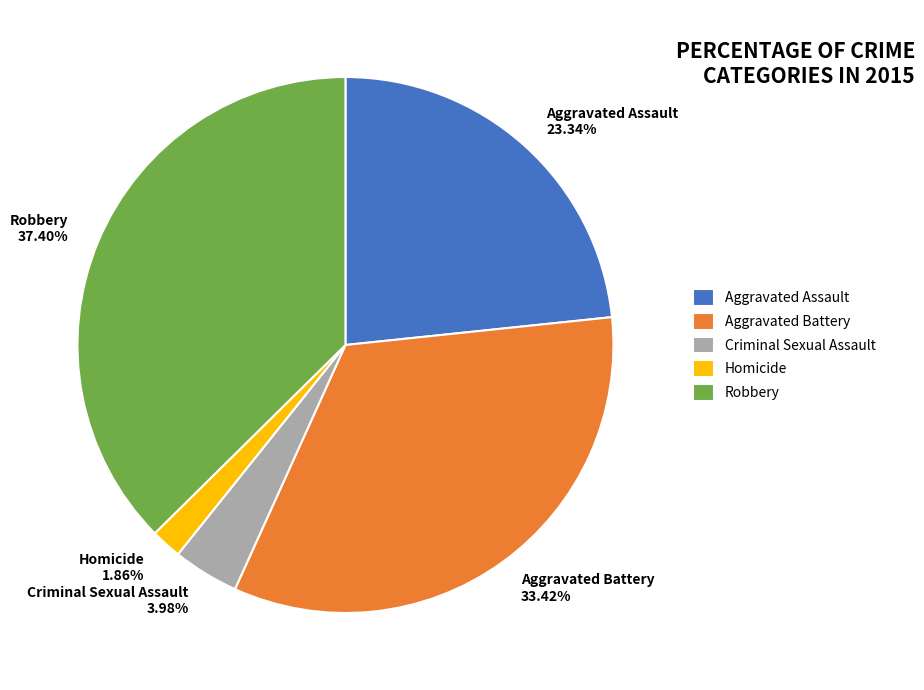

Which slice is the largest?

Robbery